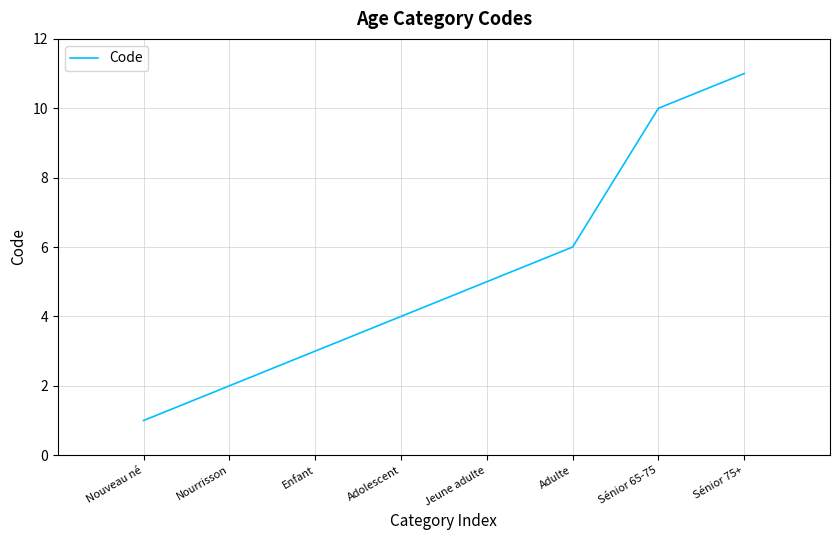

What is the sum of all values?

42